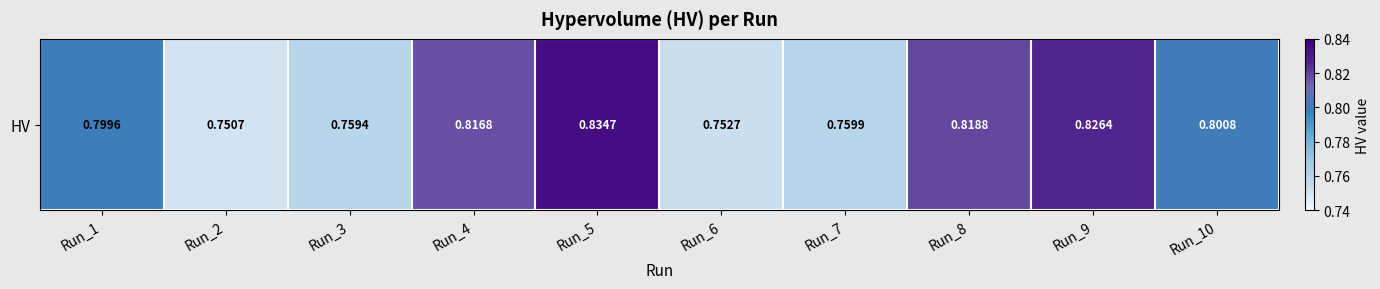

Which has a higher value, Run_2 or Run_1?

Run_1